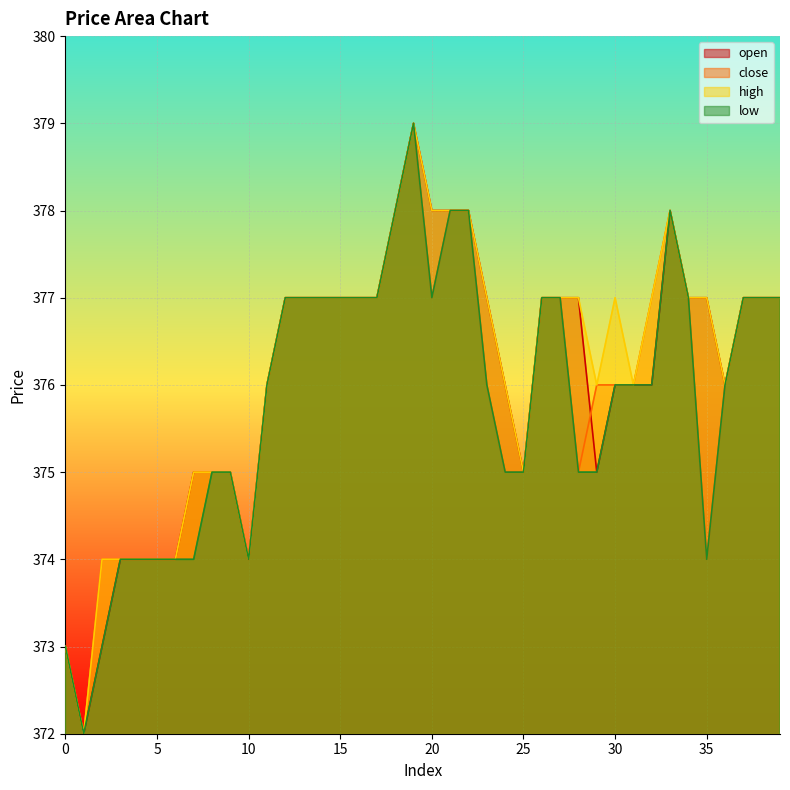

The high series shows 376 at 31. True or false?

True